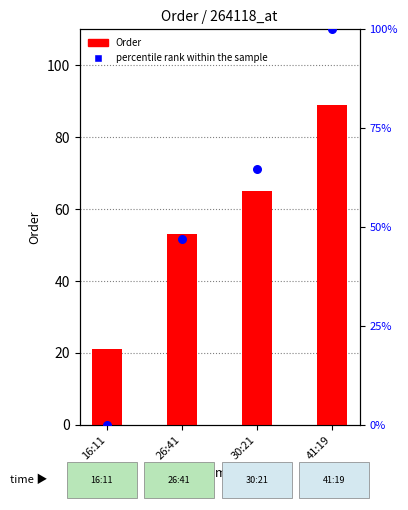

Which series contains the lowest Y value?

percentile rank within the sample